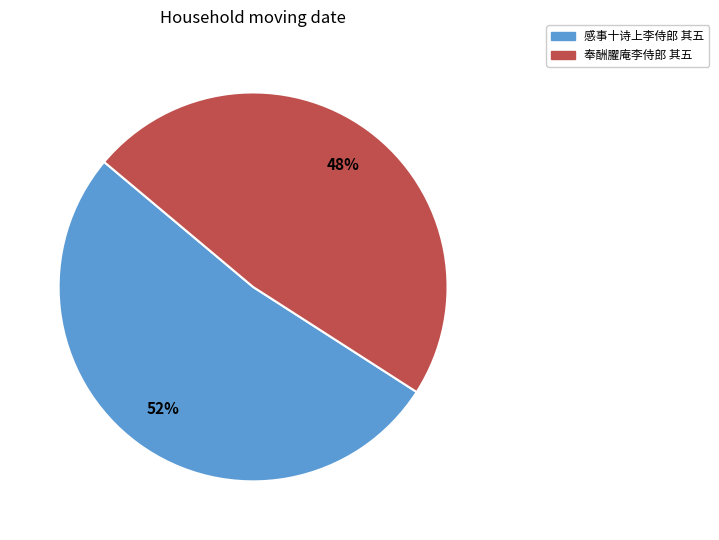

Between 奉酬臞庵李侍郎 其五 and 感事十诗上李侍郎 其五, which is larger?

感事十诗上李侍郎 其五